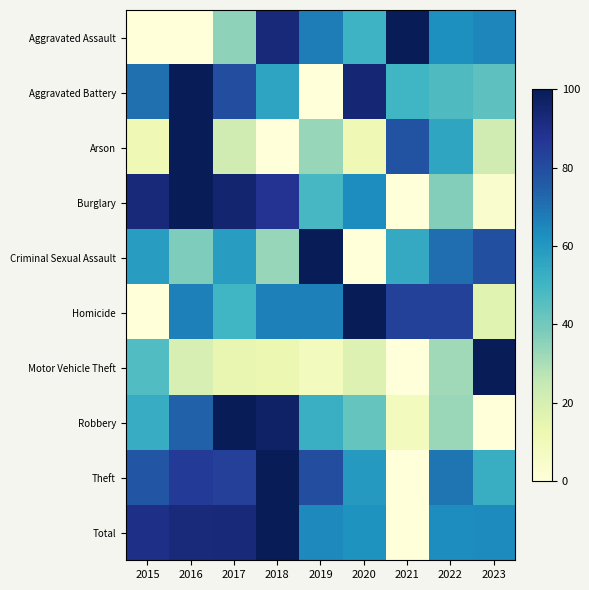

At how many categories does at least one series exceed 15?

9